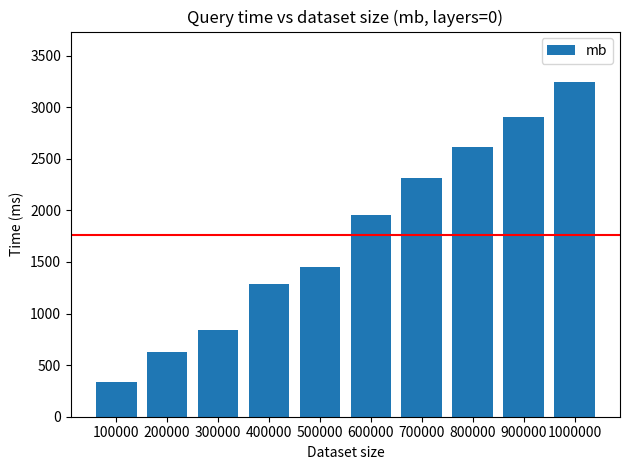

Does the chart contain stacked bars?

No